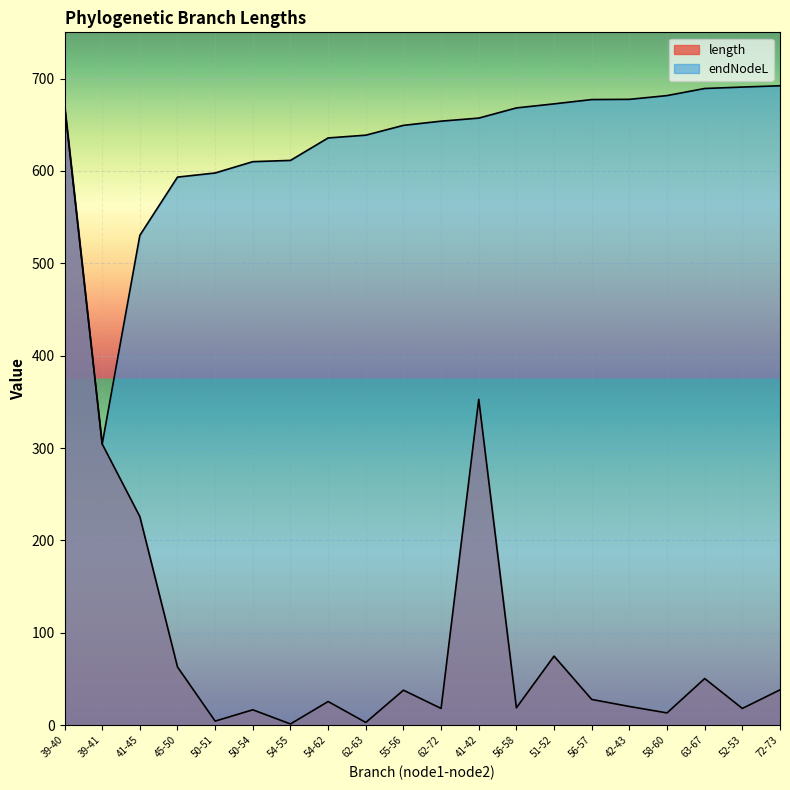

Reading left to right, extract all data points from this chart.

length: 671.5	304.4	225.9	63.0	4.5	16.7	1.4	25.7	3.0	37.9	18.2	352.8	18.9	74.8	27.9	20.3	13.3	50.5	18.2	38.3
endNodeL: 671.5	304.4	530.2	593.3	597.8	610.0	611.4	635.7	638.7	649.3	653.9	657.2	668.2	672.6	677.2	677.5	681.5	689.2	690.8	692.2